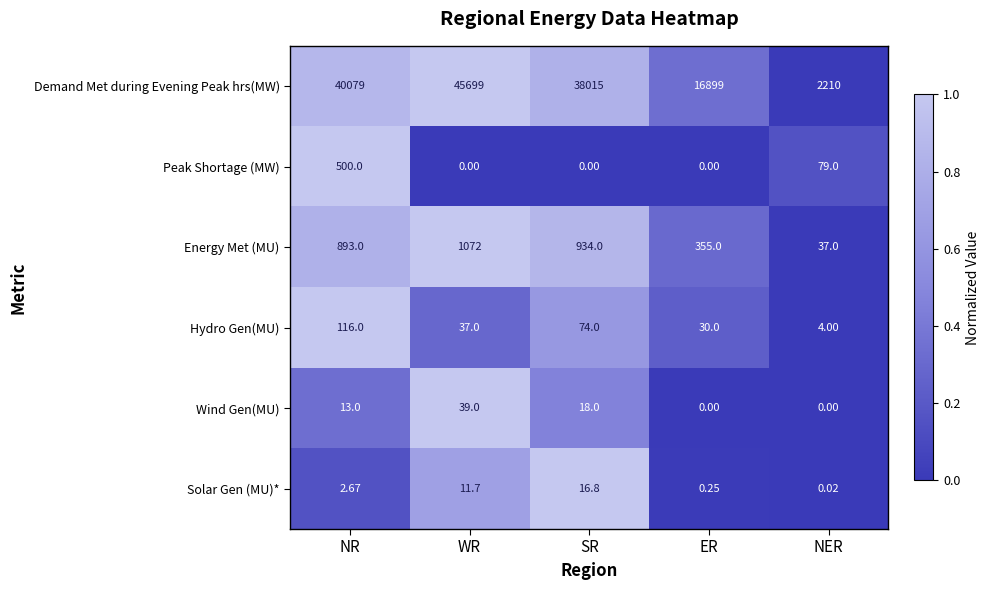

Which series has the largest range (max minus min)?

Demand Met during Evening Peak hrs(MW)